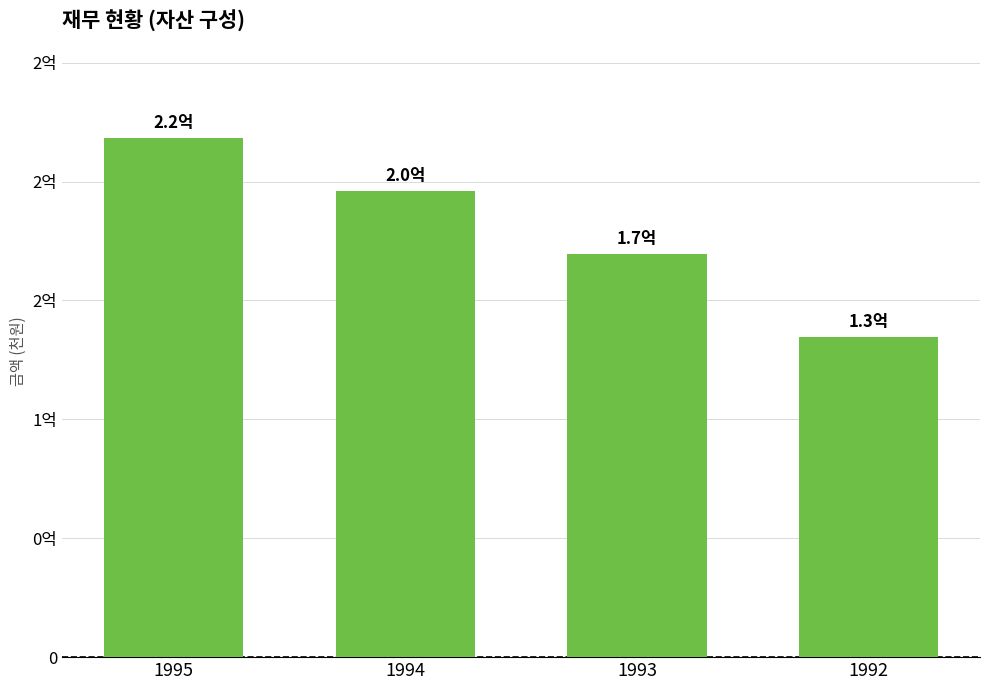

Rank the categories by value from lowest to highest.

1992, 1993, 1994, 1995